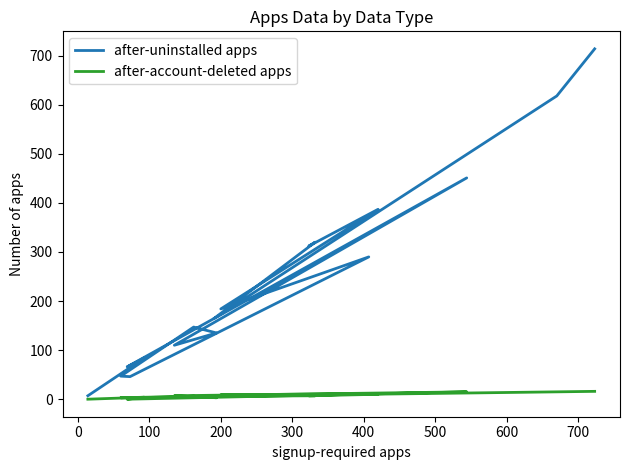

Does the chart have visible grid lines?

No